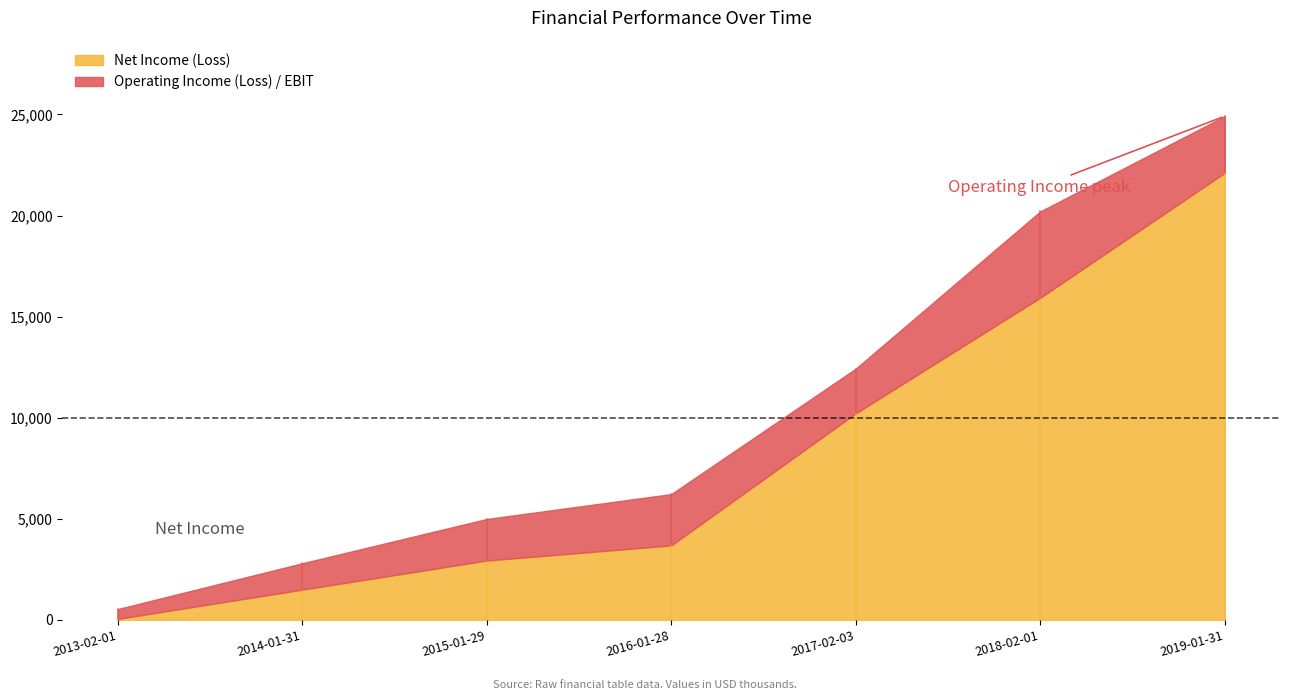

True or false: Operating Income (Loss) / EBIT has a value of 538 at 2013-02-01.

True